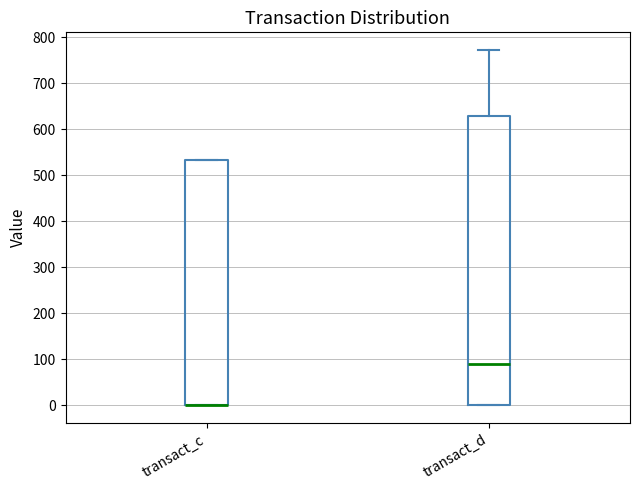

Reading left to right, read every box against the y-axis: the position of its median line, the range the box covers, and the ends of its whiskers. The values are not printed on the chart, so give them approximately, as read against the axis.

transact_c: median 0 (drawn on the box's lower edge), box 0 to 530, whiskers 0 to 530
transact_d: median 90, box 0 to 630, whiskers 0 to 770